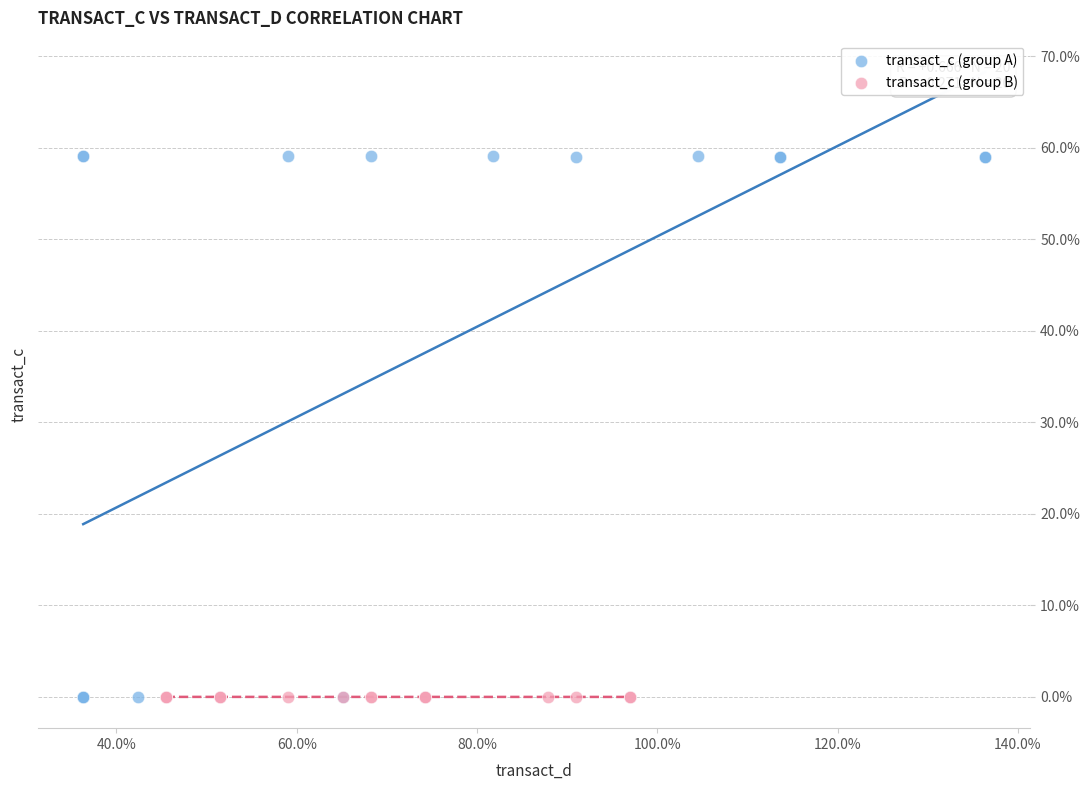

Which series has the widest spread of Y values?

transact_c (group A)